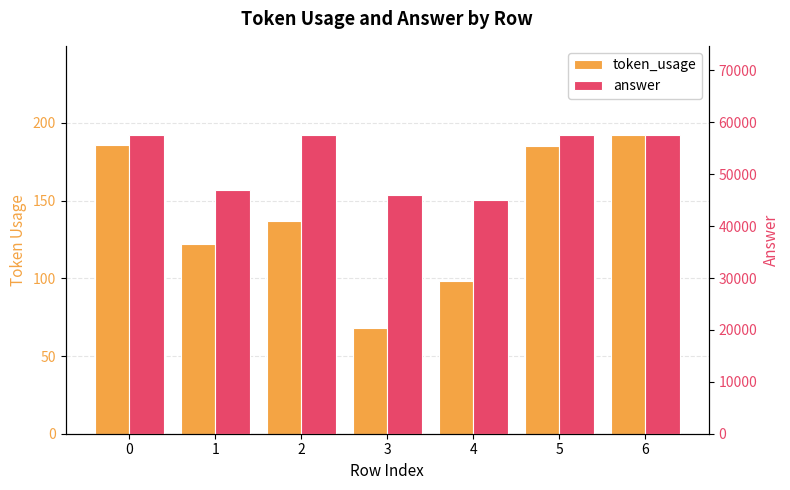

At which category is the sum across all series the highest?

6